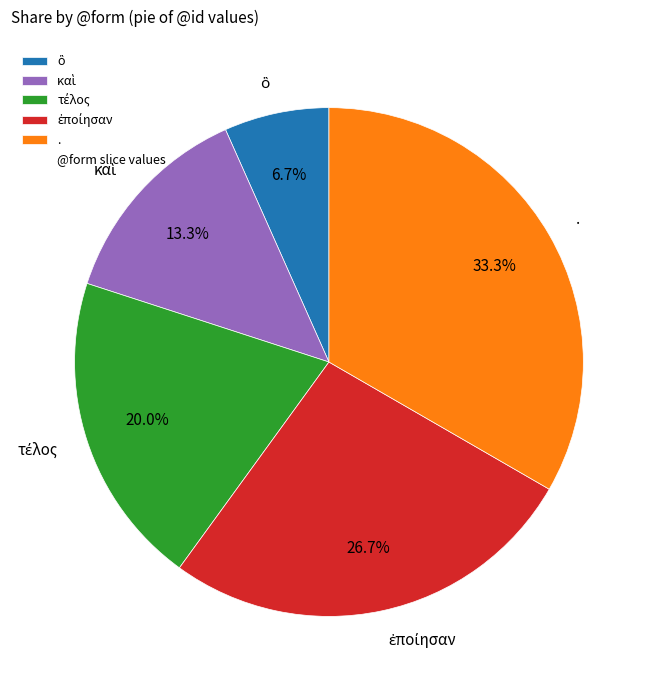

Is there any slice that represents more than half of the pie?

No